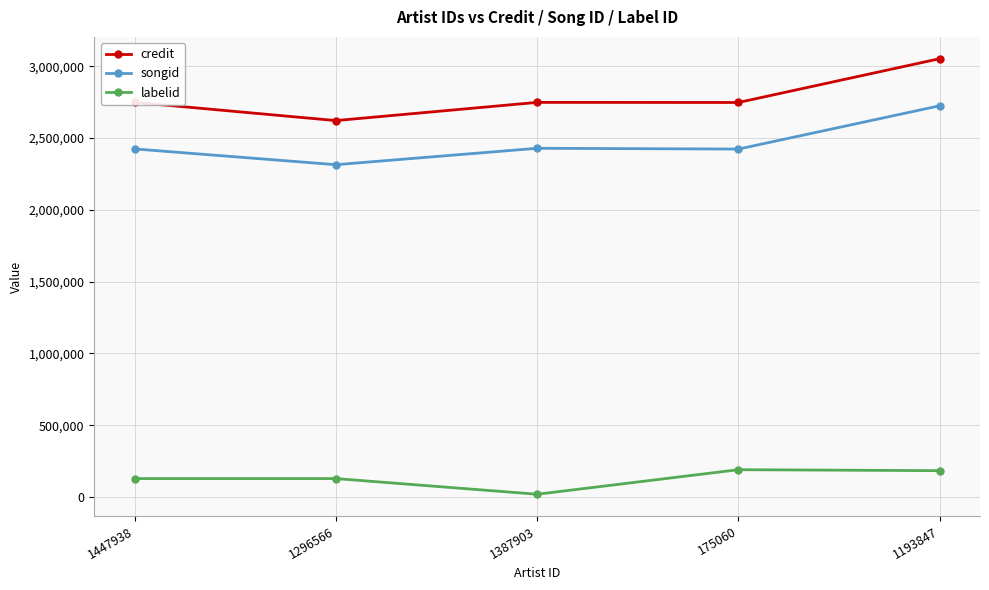

What is the average value of the credit series?

2783969